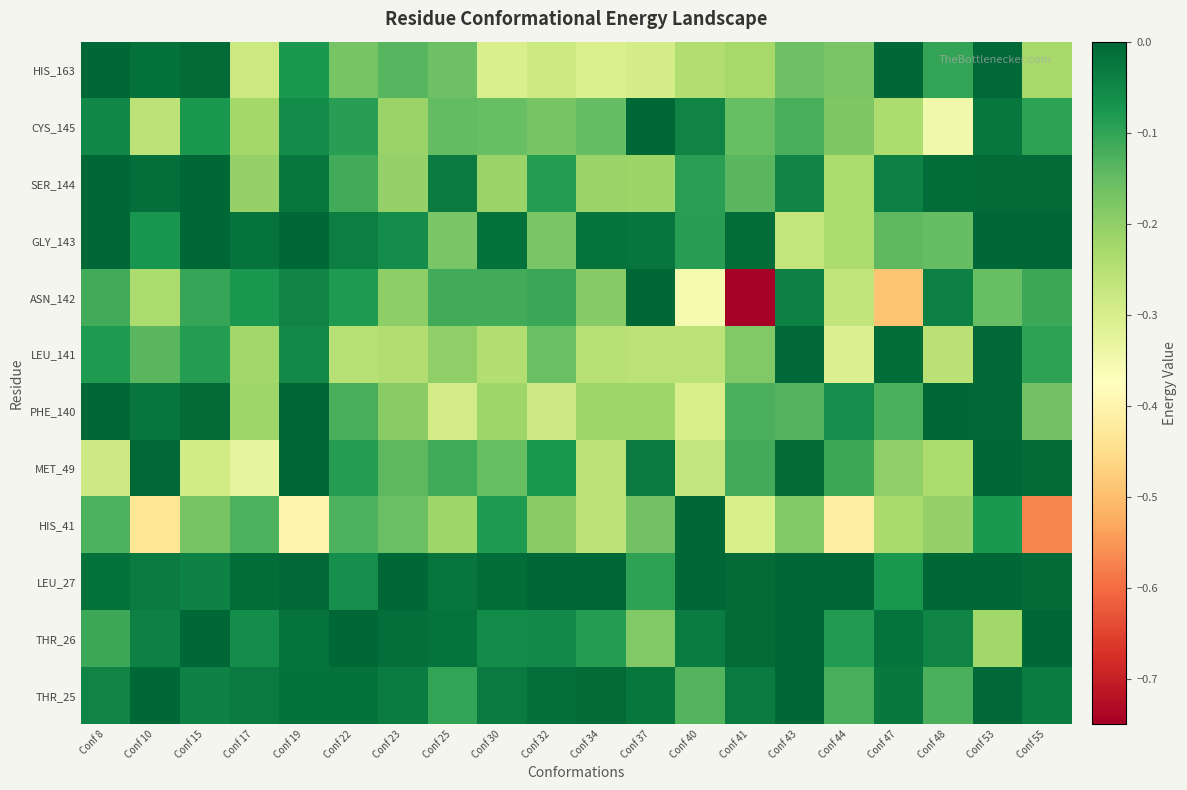

What is the spread (max minus min) of values at Conf 40?

0.4